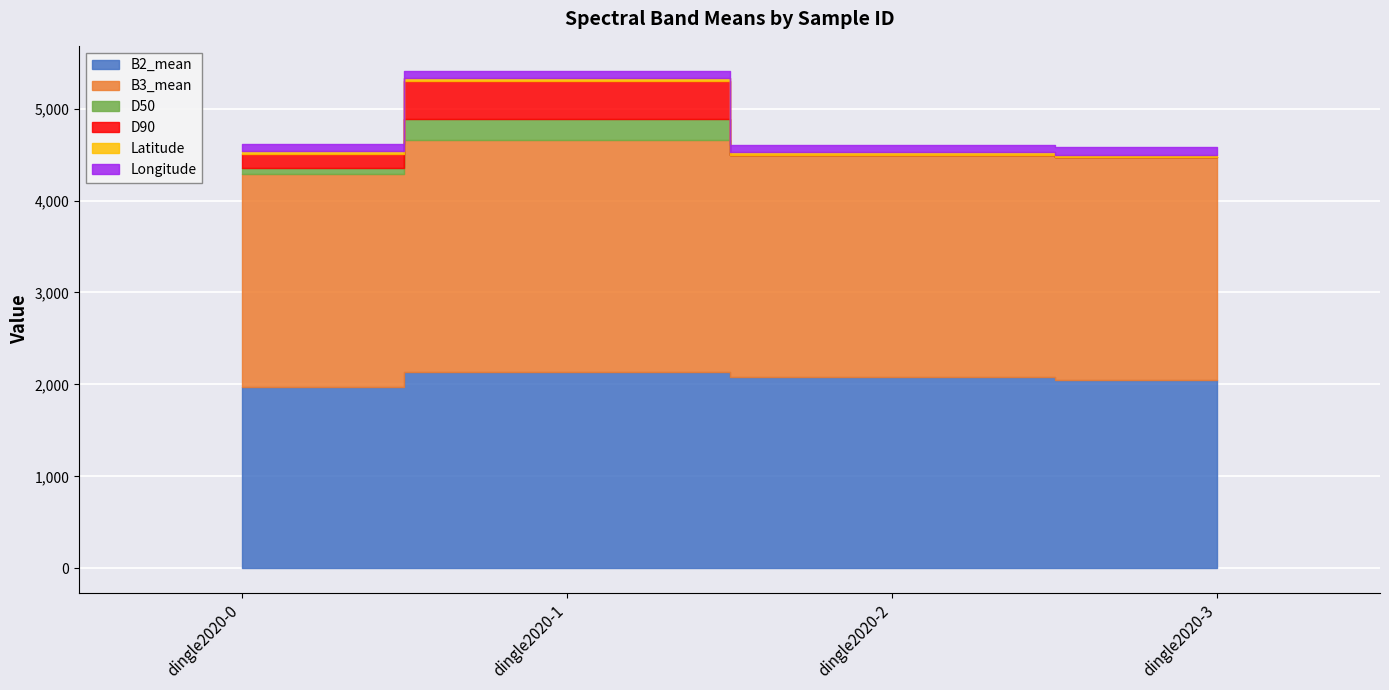

Does the chart display data point markers on the line(s)?

No